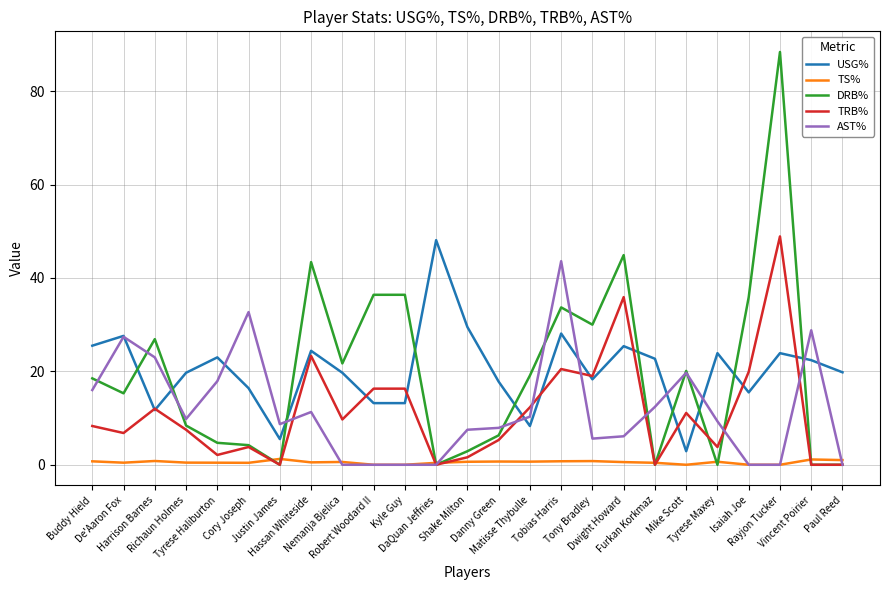

Is this an area chart (filled region under the line)?

No